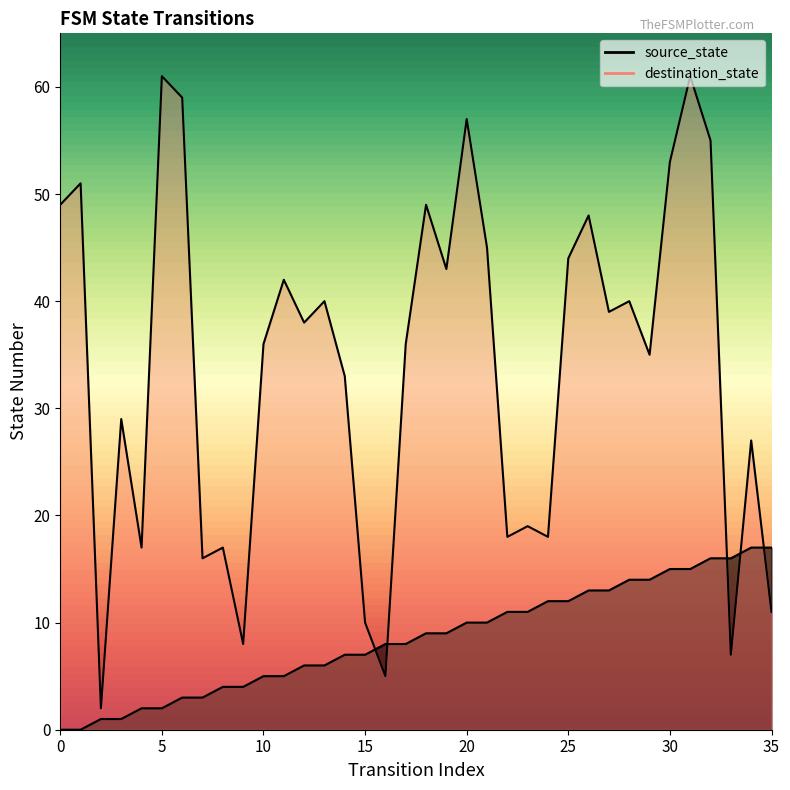

List the labels in order of destination_state value, largest first.

5, 31, 6, 20, 32, 30, 1, 0, 18, 26, 21, 25, 19, 11, 13, 28, 27, 12, 10, 17, 29, 14, 3, 34, 23, 22, 24, 4, 8, 7, 35, 15, 9, 33, 16, 2